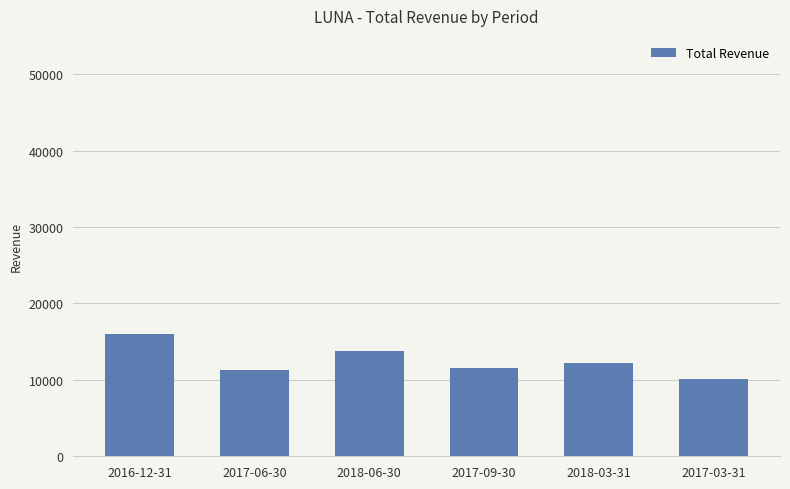

What is the change in value from 2016-12-31 to 2017-03-31?

-5900